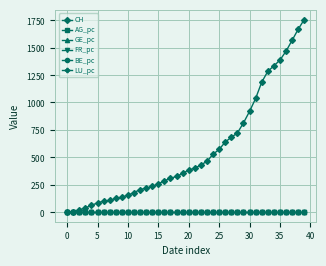

What is the sum of all CH values?

22422.0